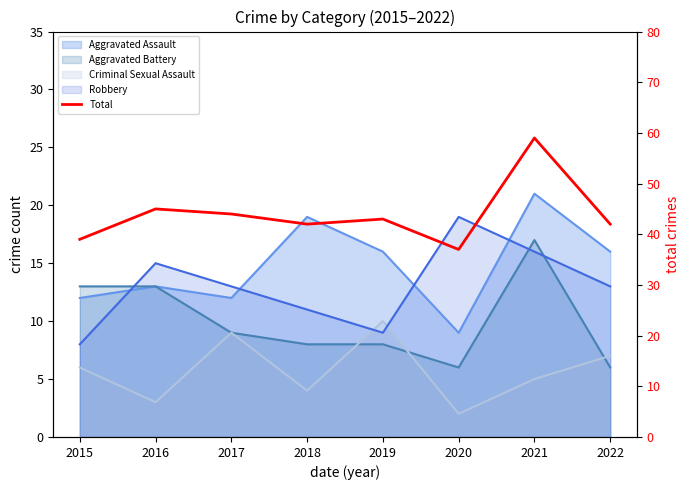

What is the sum of the values at 2021 and 2016?

104